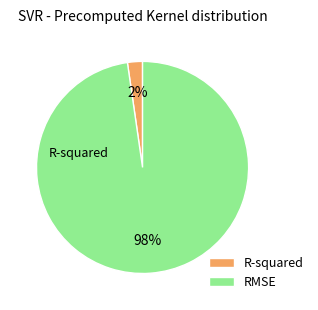

How many segments does this pie chart have?

2